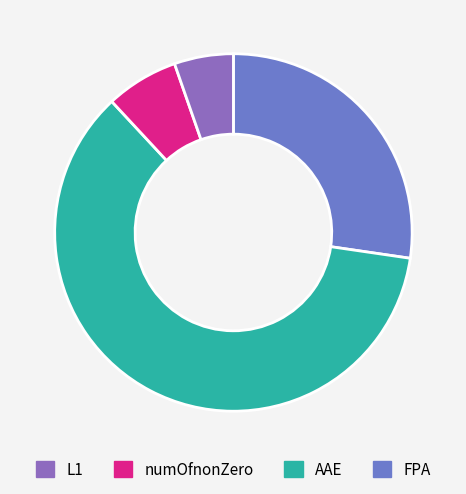

How many slices are in this pie chart?

4